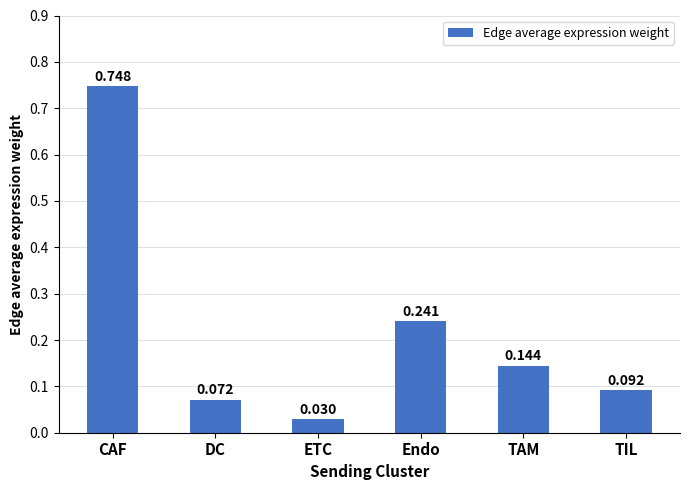

How many bars are there in total?

6